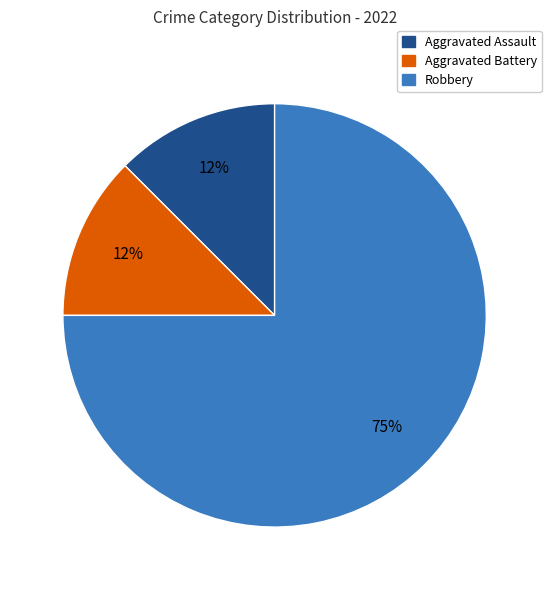

To the nearest percent, what is the average slice percentage?

33%